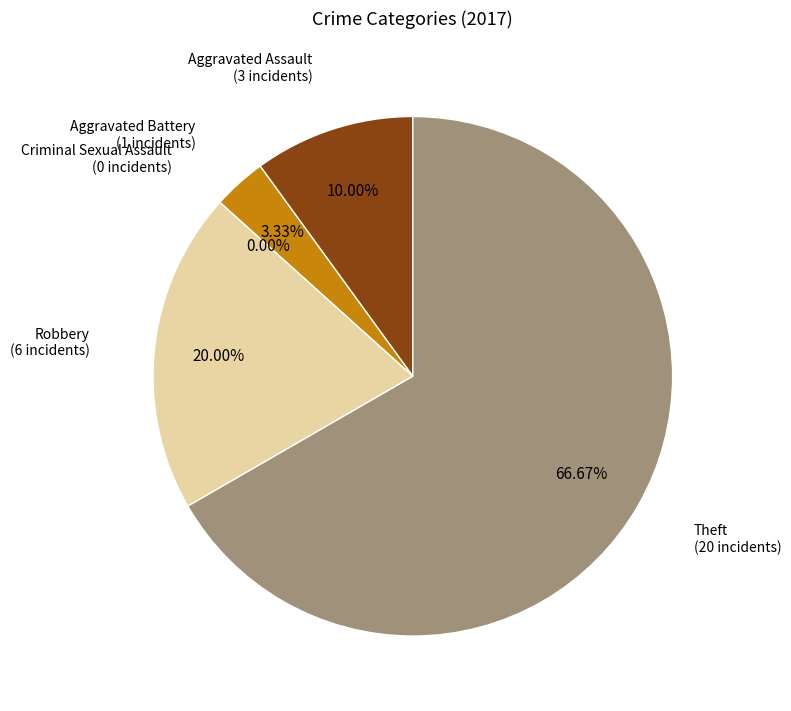

Count the number of slices in the pie.

5